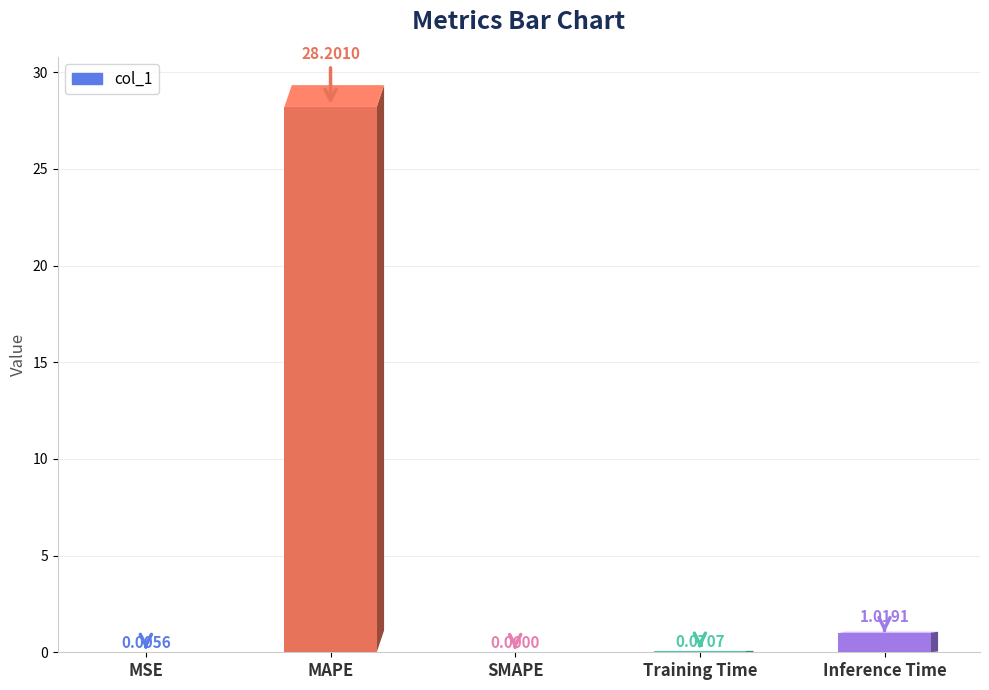

What is the change in value from MSE to MAPE?

+28.2